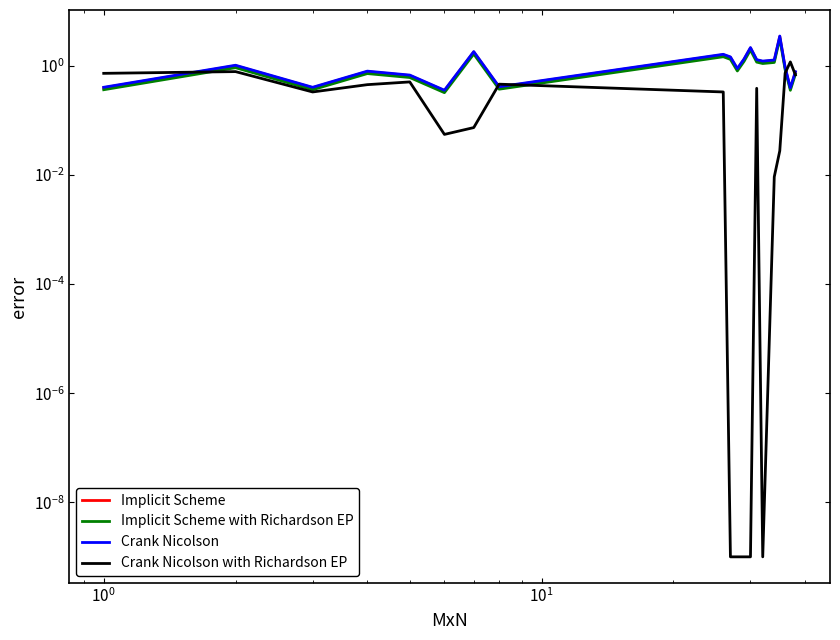

True or false: Implicit Scheme has a value of 0.3 at 17.

False